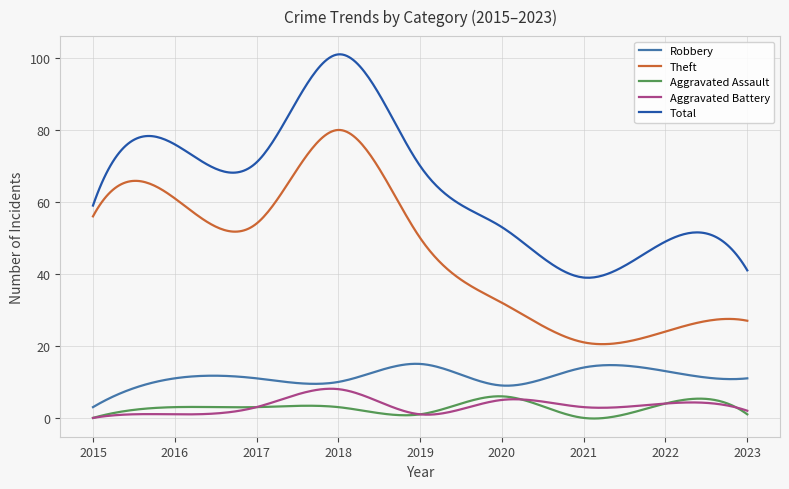

Which series has the largest total across all categories?

Total